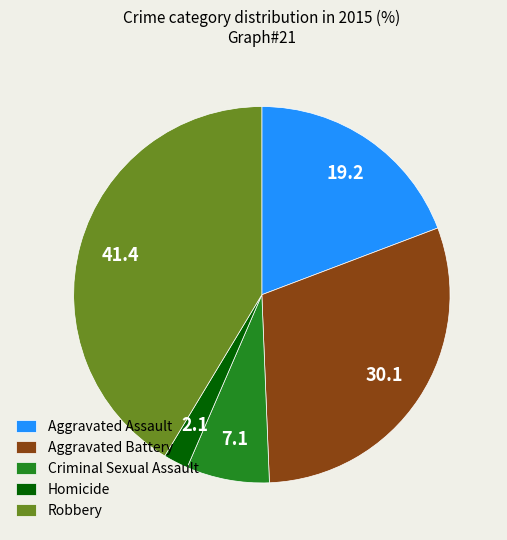

Which has a higher value, Criminal Sexual Assault or Aggravated Assault?

Aggravated Assault